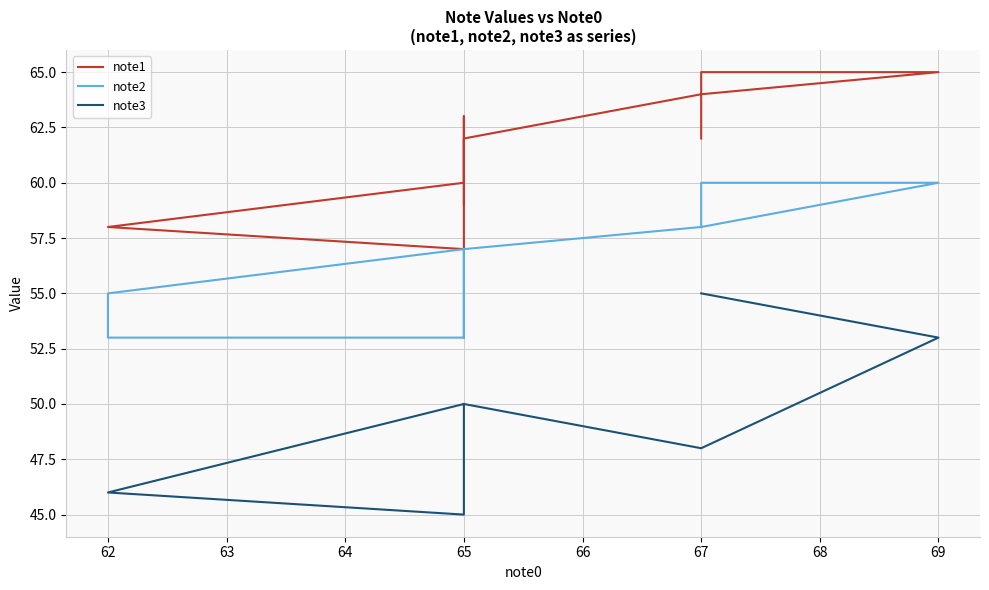

What are all the series names shown in the legend?

note1, note2, note3